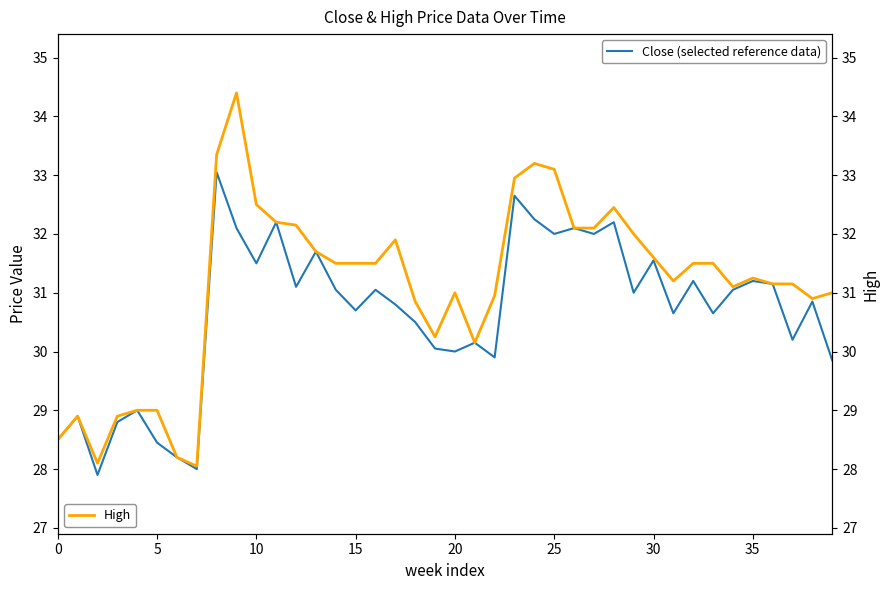

Reading left to right, transcribe all the data shown in this chart.

Close (selected reference data): 28.5	28.9	27.9	28.8	29.0	28.5	28.2	28.0	33.0	32.1	31.5	32.2	31.1	31.7	31.0	30.7	31.0	30.8	30.5	30.0	30.0	30.1	29.9	32.7	32.2	32.0	32.1	32.0	32.2	31.0	31.5	30.6	31.2	30.6	31.0	31.2	31.1	30.2	30.9	29.9
High: 28.5	28.9	28.1	28.9	29.0	29.0	28.2	28.0	33.3	34.4	32.5	32.2	32.2	31.7	31.5	31.5	31.5	31.9	30.9	30.2	31.0	30.1	31.0	33.0	33.2	33.1	32.1	32.1	32.5	32.0	31.6	31.2	31.5	31.5	31.1	31.2	31.1	31.1	30.9	31.0